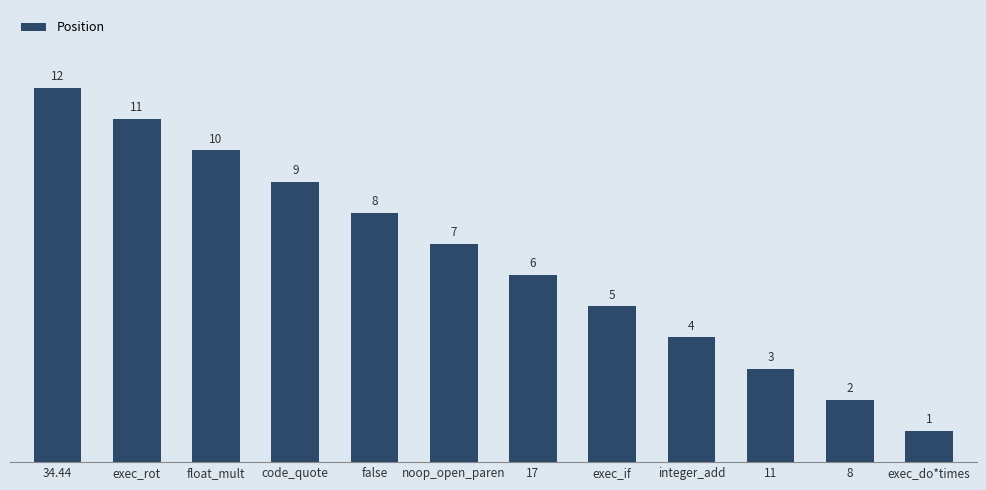

The value at exec_do*times is 2. True or false?

False